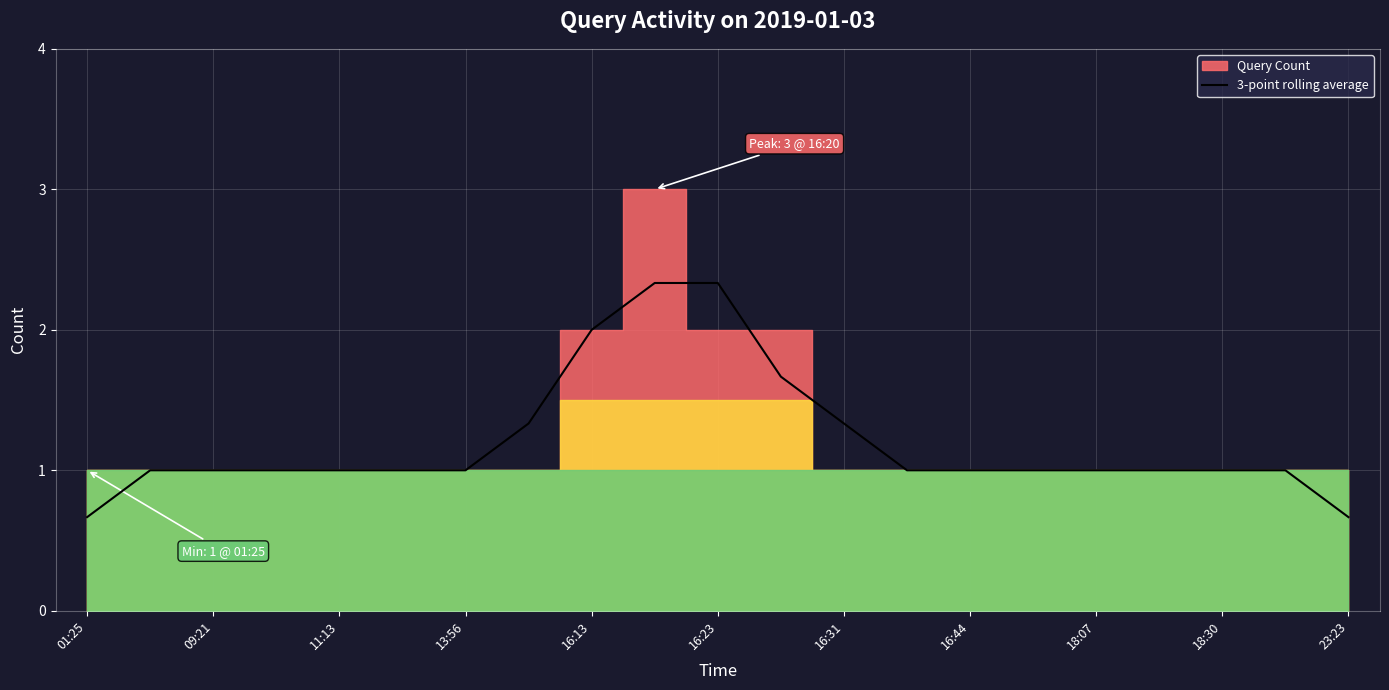

How many categories are shown in the chart?

21